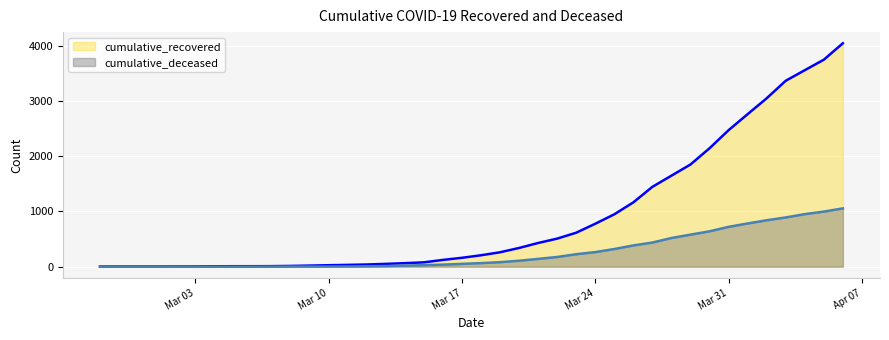

Is it true that cumulative_recovered equals 5258 at 2020-04-04?

False